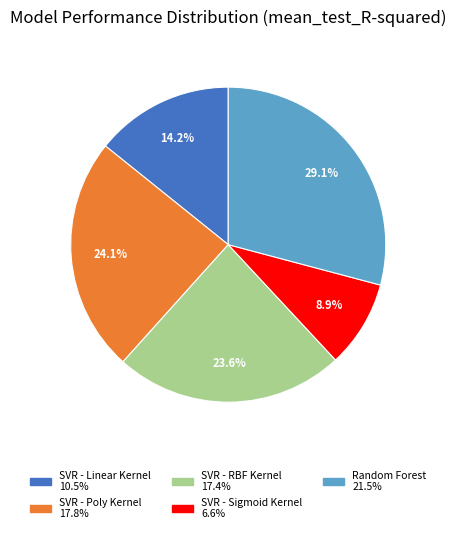

To the nearest percent, what portion does SVR - RBF Kernel represent?

24%